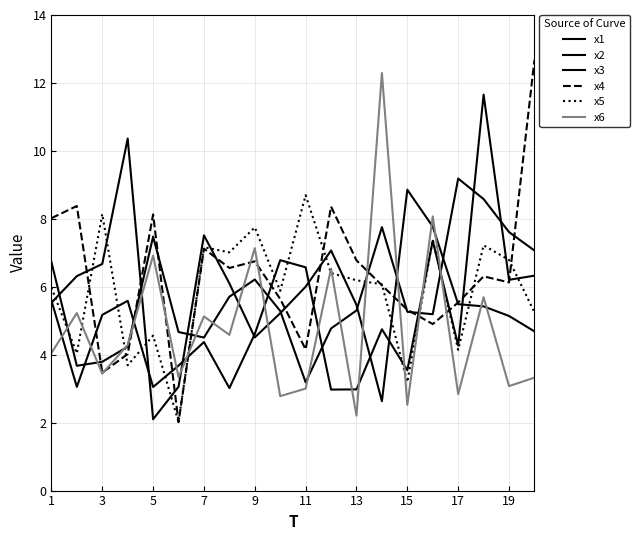

Which series has the largest total across all categories?

x4